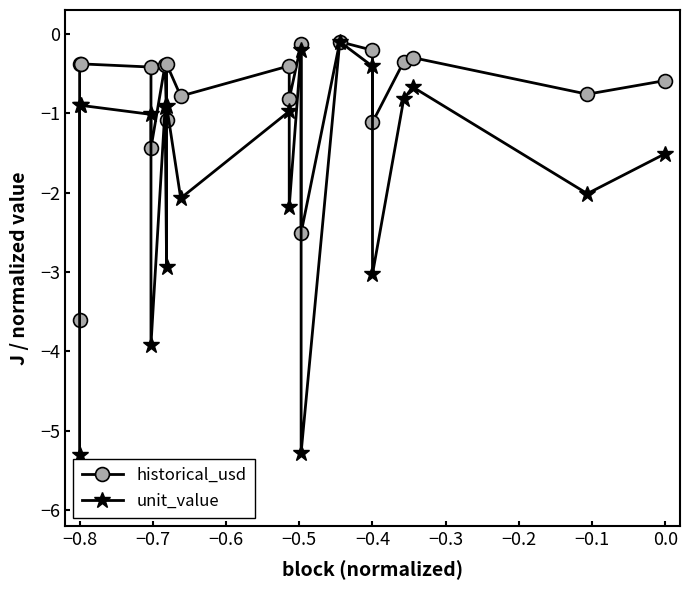

What are all the series names shown in the legend?

historical_usd, unit_value